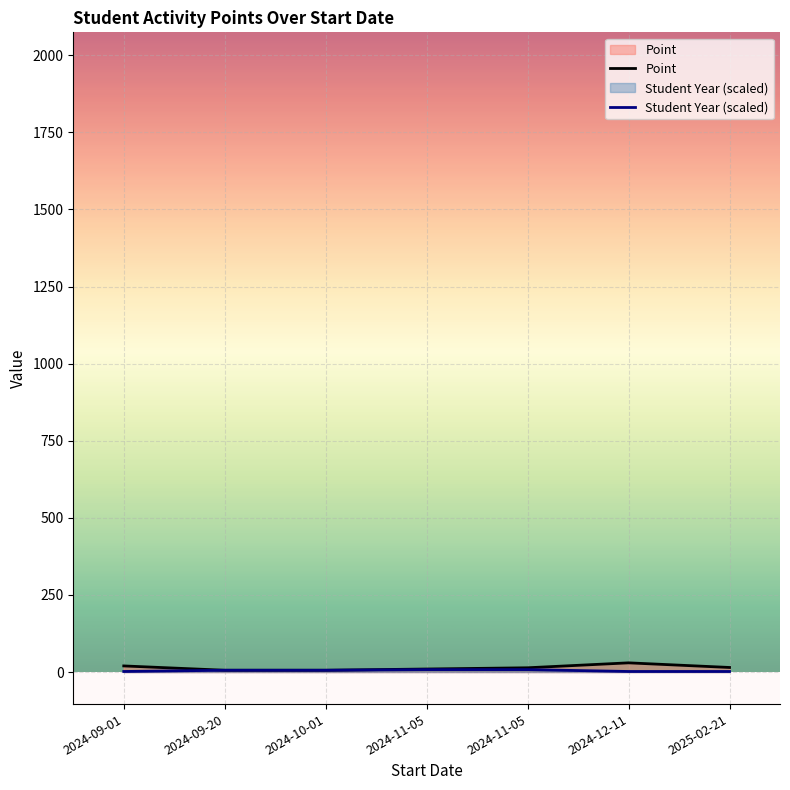

How many values in the Student Year (scaled) series are below 6?

3